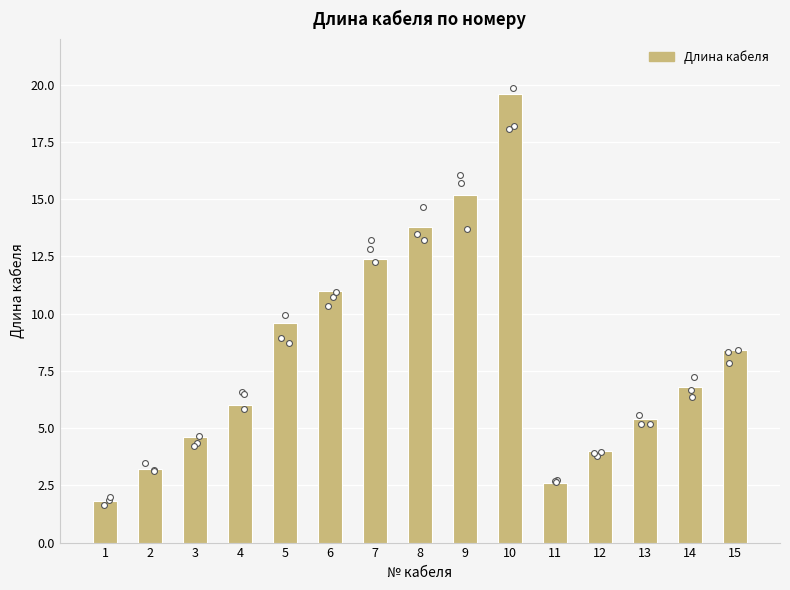

Approximately how many times larger is the value at 8 compared to 4?

2.3